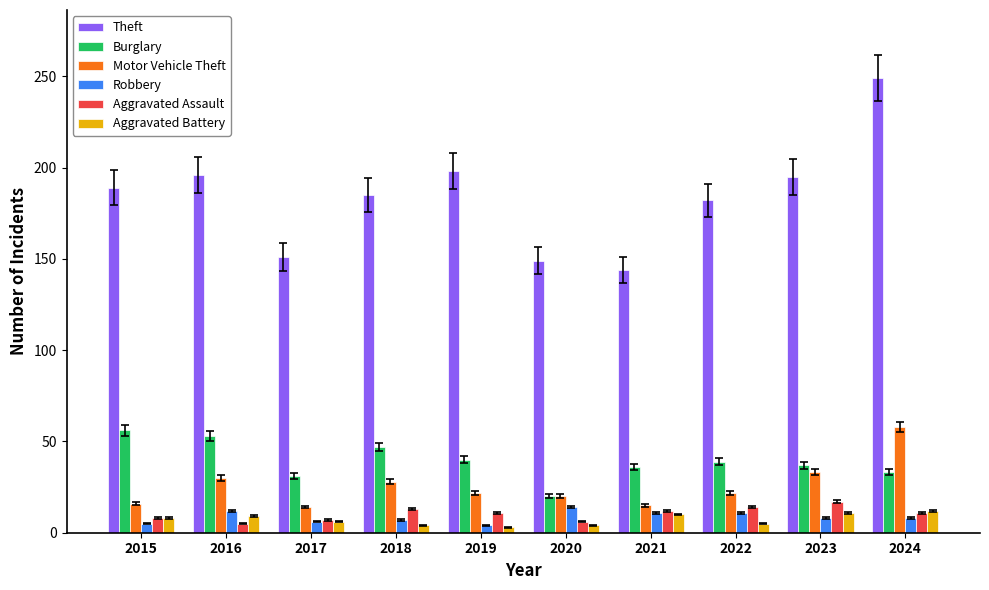

What is the sum of all Aggravated Battery values?

72